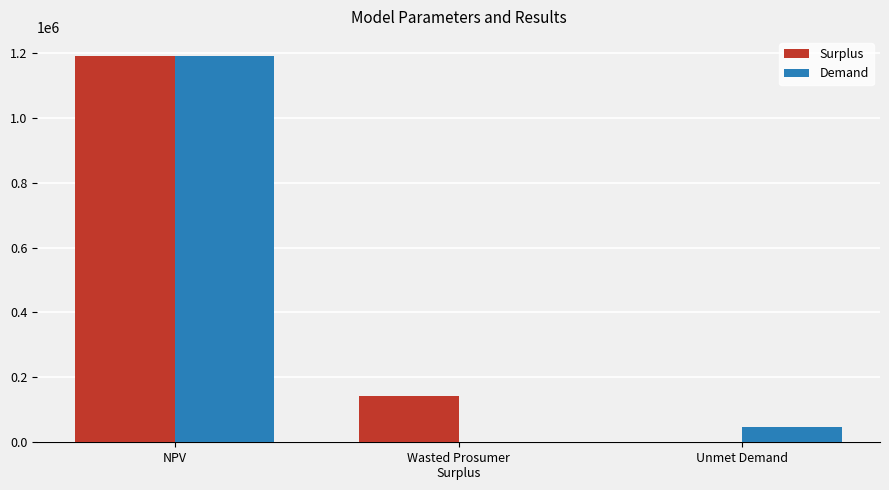

The value of Surplus at Unmet Demand is 0.0. True or false?

True